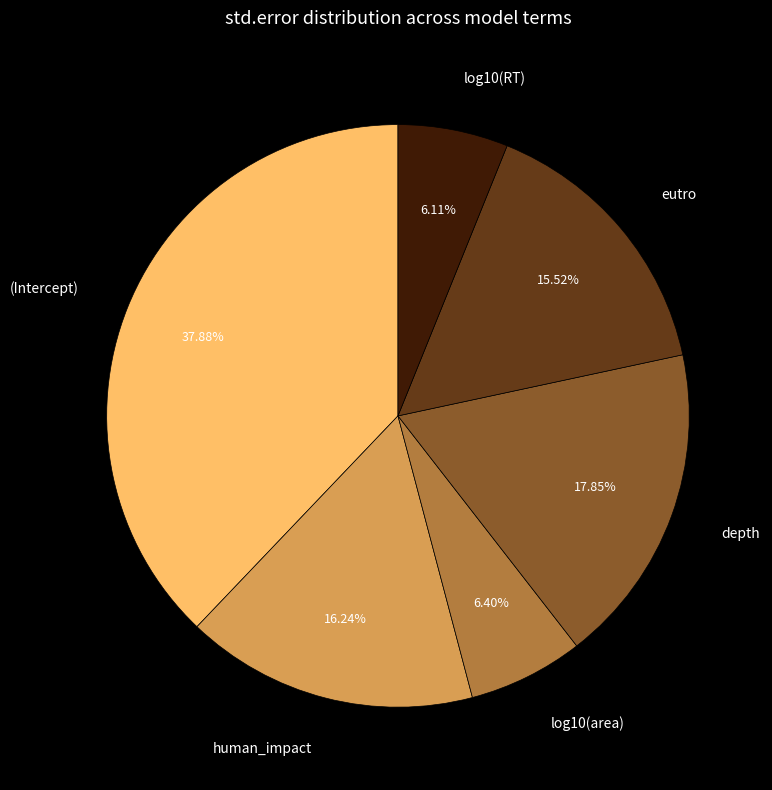

Do log10(area) and depth together represent more than half of the pie?

No